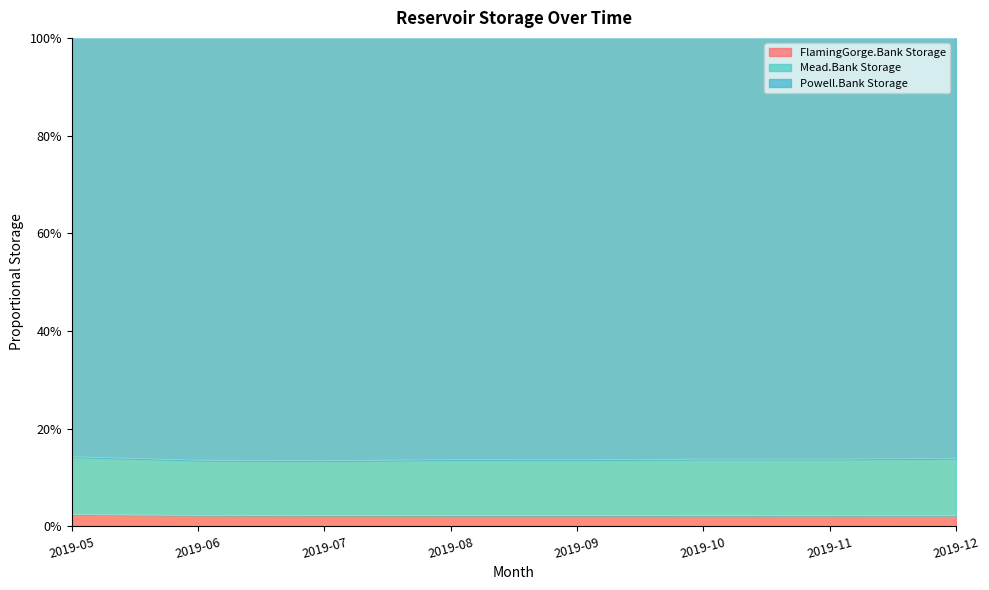

True or false: FlamingGorge.Bank Storage and Powell.Bank Storage intersect in this chart.

False